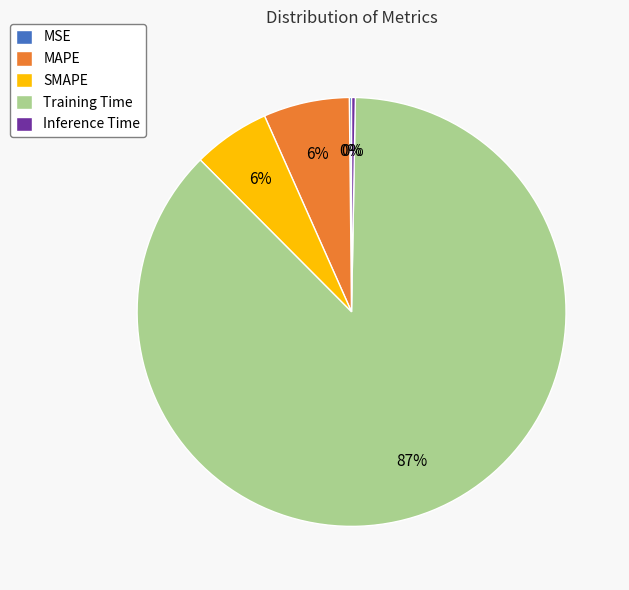

Do Training Time and MAPE together represent more than half of the pie?

Yes